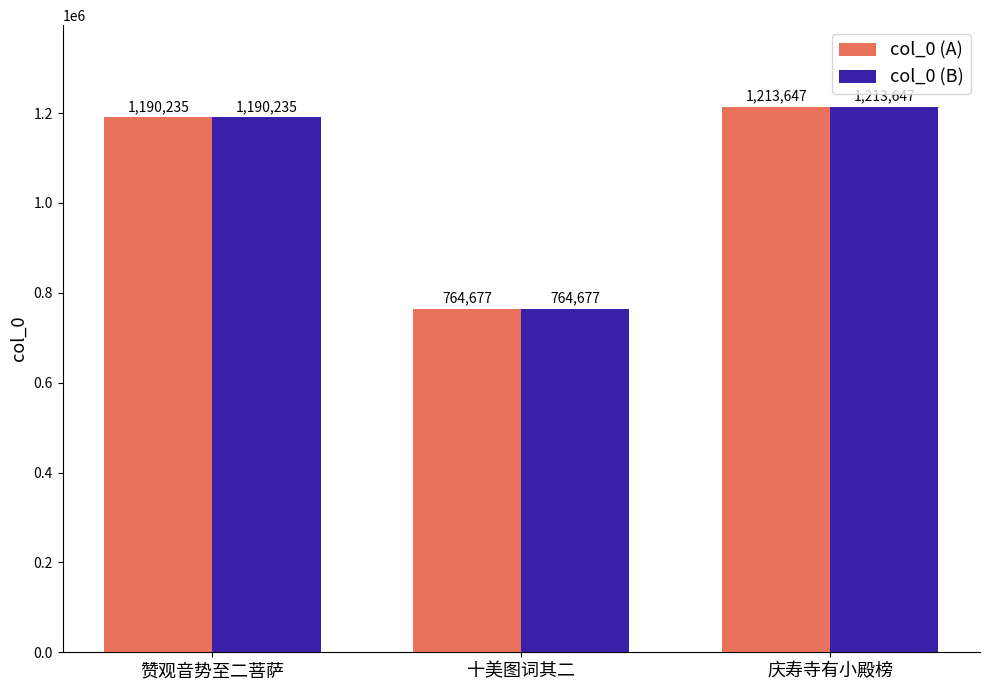

What is the value of the col_0 (A) bar at the 3rd from the left?

1213647